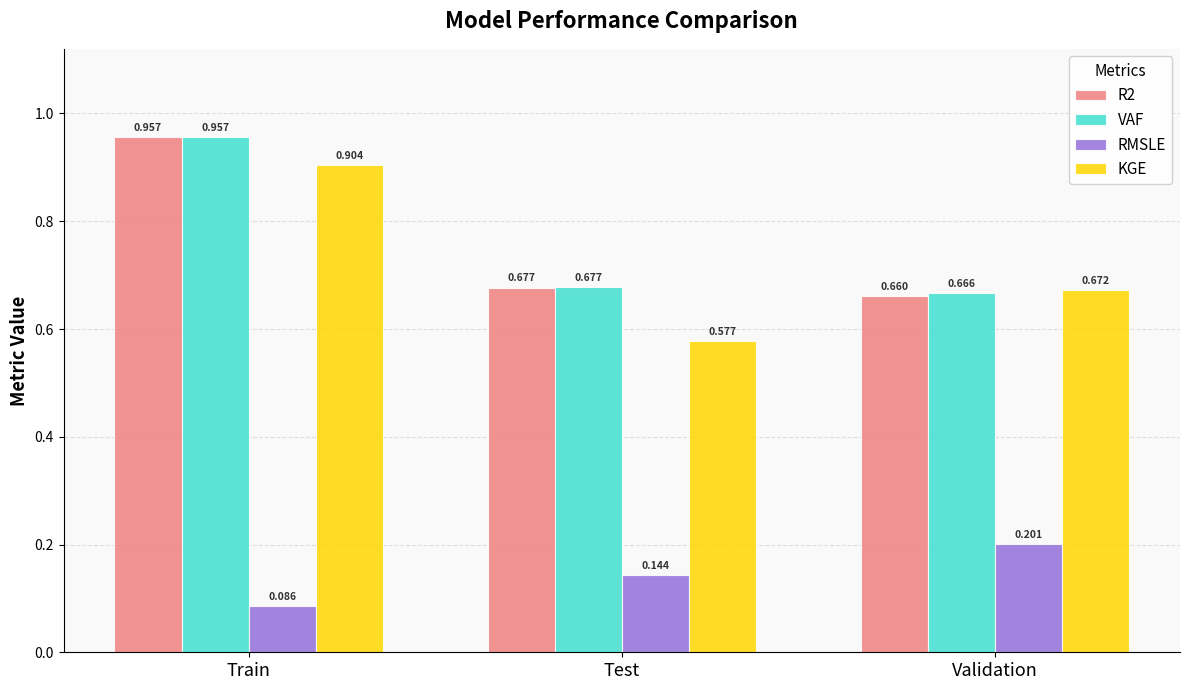

How many data points does each series have?

3